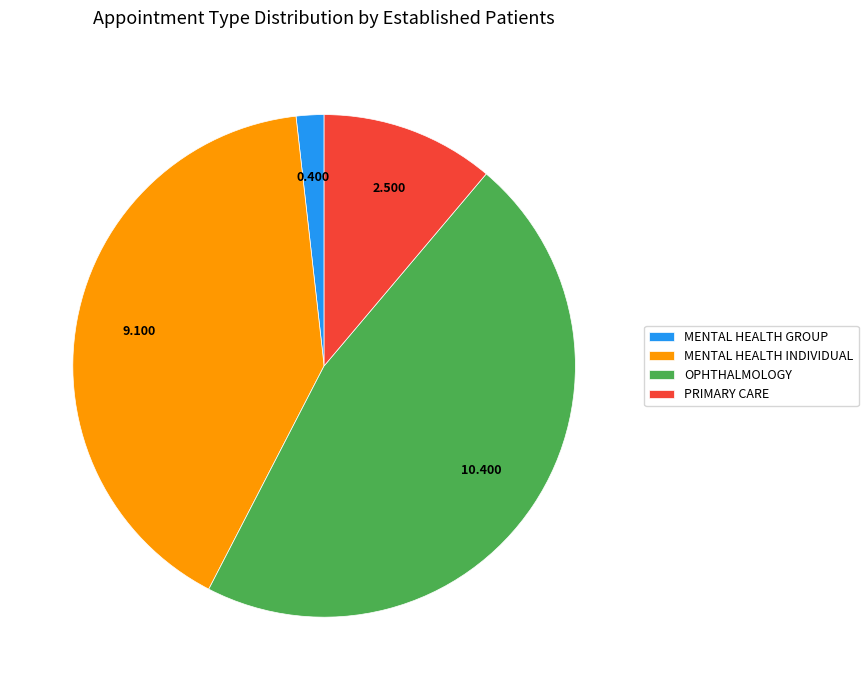

Is there any slice that represents more than half of the pie?

No